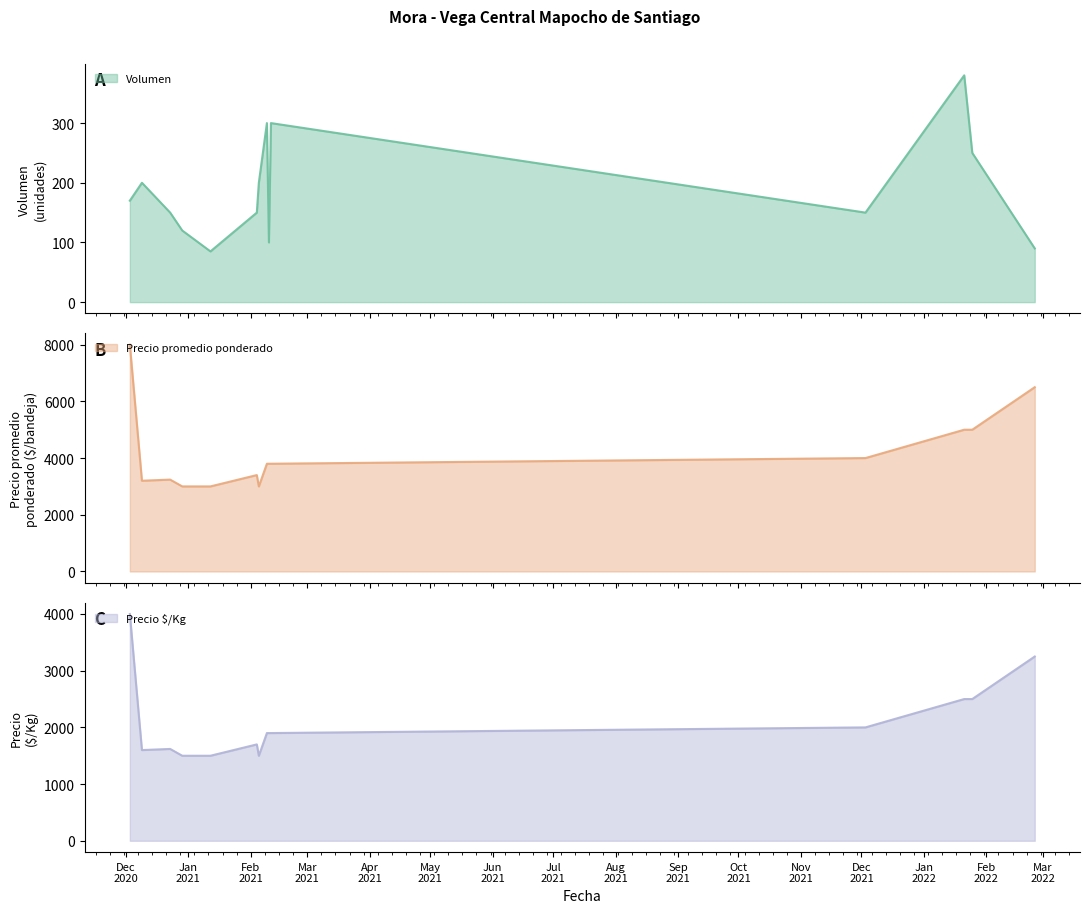

What are all the series names shown in the legend?

Volumen, Precio promedio ponderado, Precio $/Kg